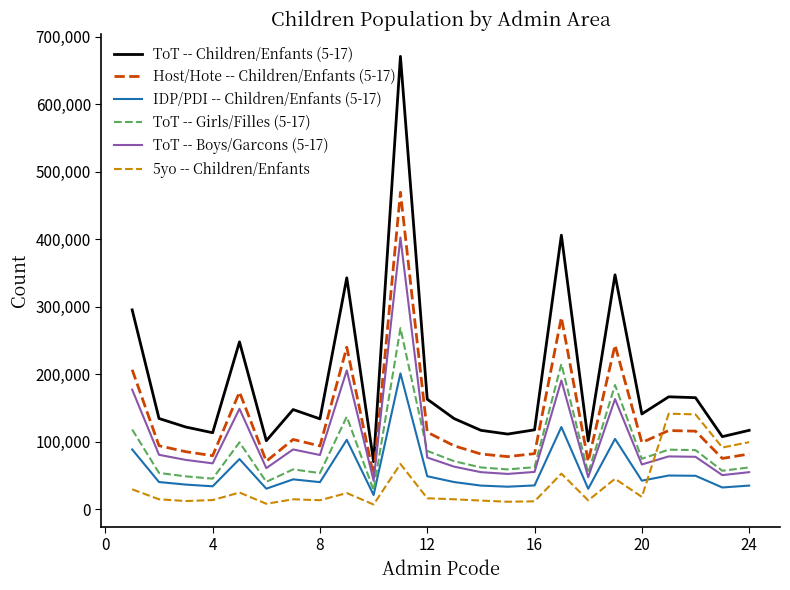

Which series has the largest total across all categories?

ToT -- Children/Enfants (5-17)